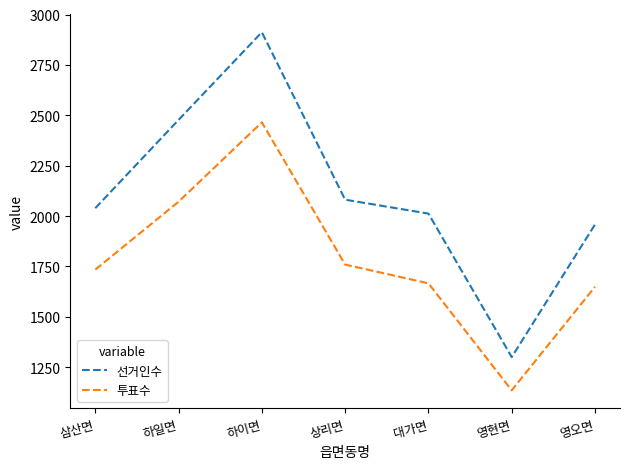

Which category has the highest value in the 선거인수 series?

하이면